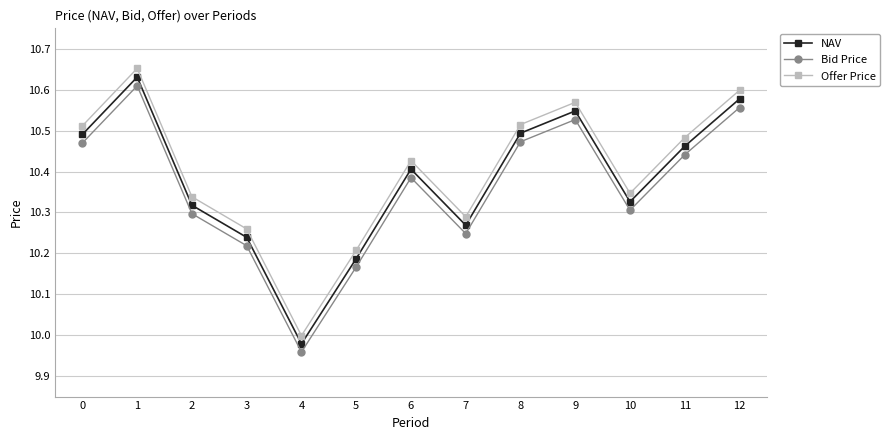

Does the chart display data point markers on the line(s)?

Yes